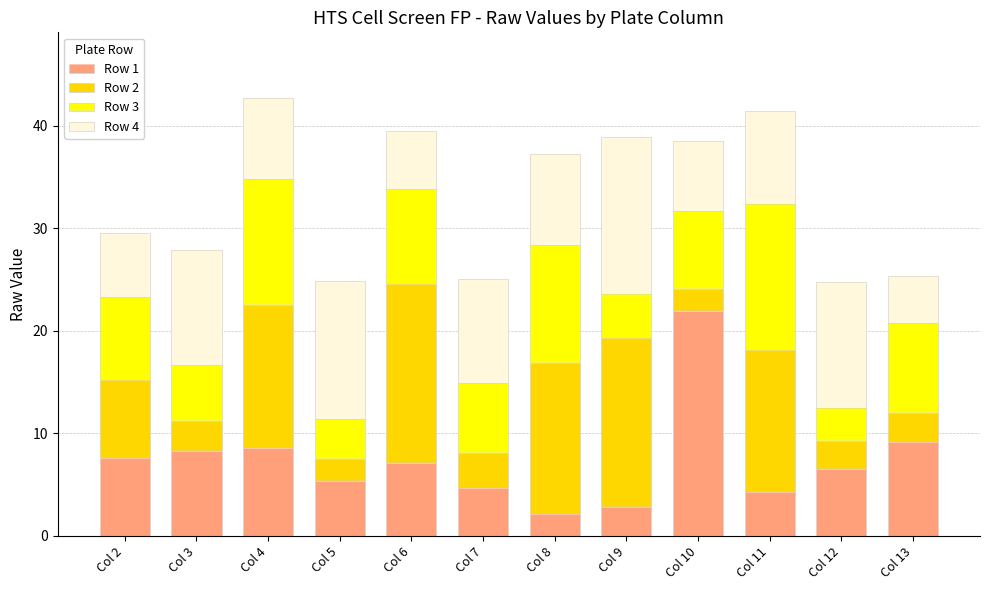

What are all the series names shown in the legend?

Row 1, Row 2, Row 3, Row 4